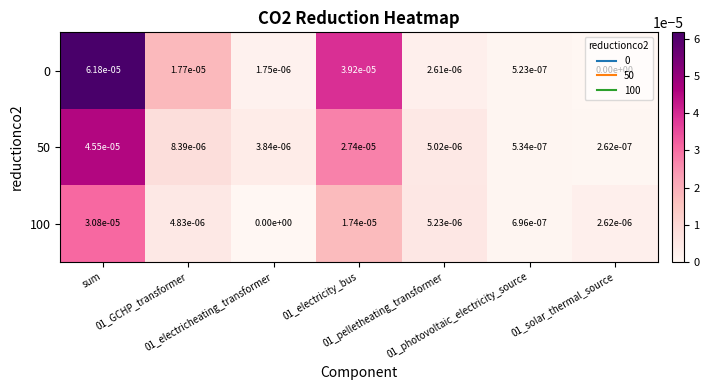

At which category is the sum across all series the highest?

sum